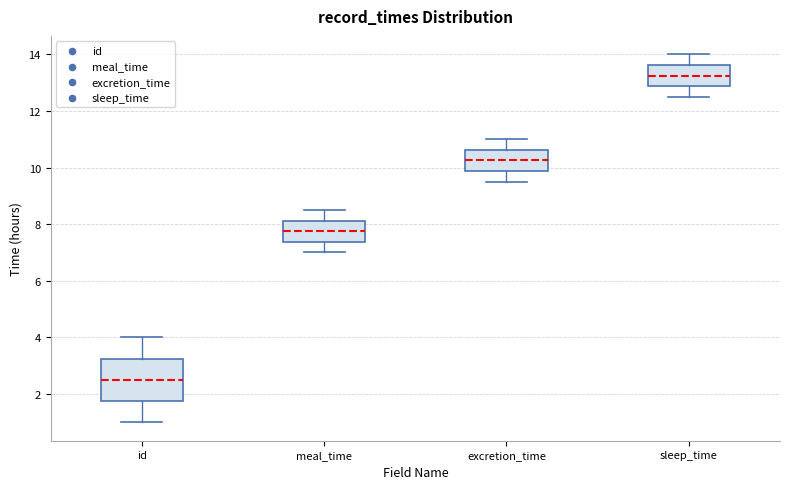

Where is the lower edge of the box for sleep_time on the y-axis? The values are not printed on the chart, so give them approximately, as read against the axis.

12.8